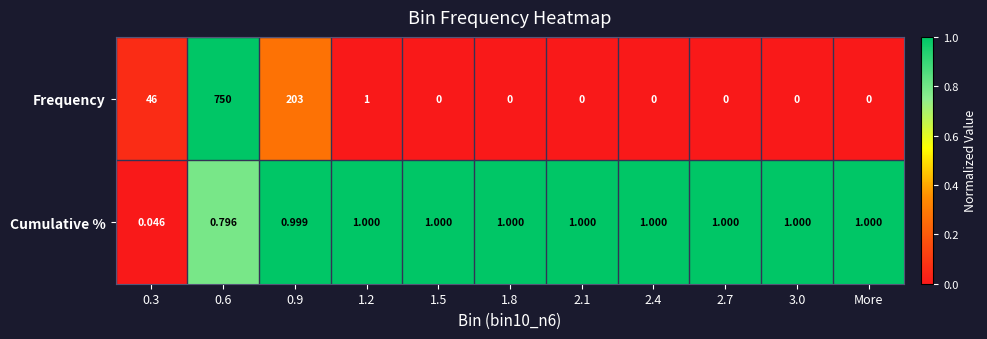

Rank the series by their maximum value, from highest to lowest.

Frequency, Cumulative %